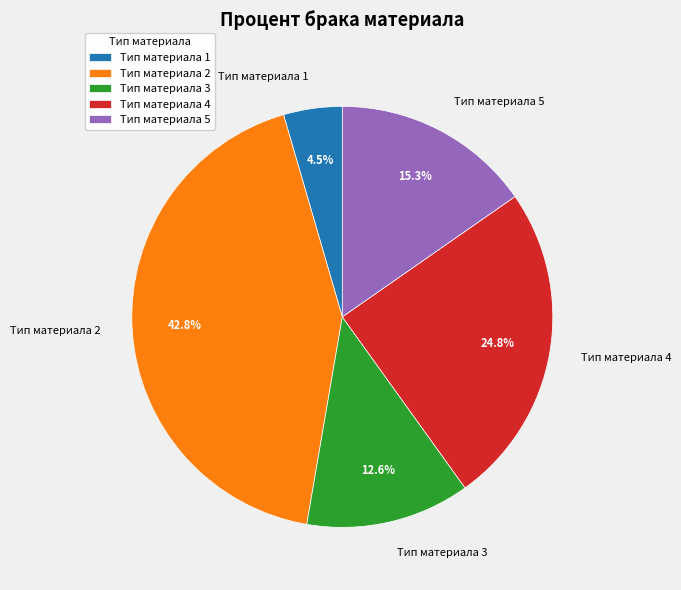

True or false: Тип материала 5 accounts for 6% of the total.

False